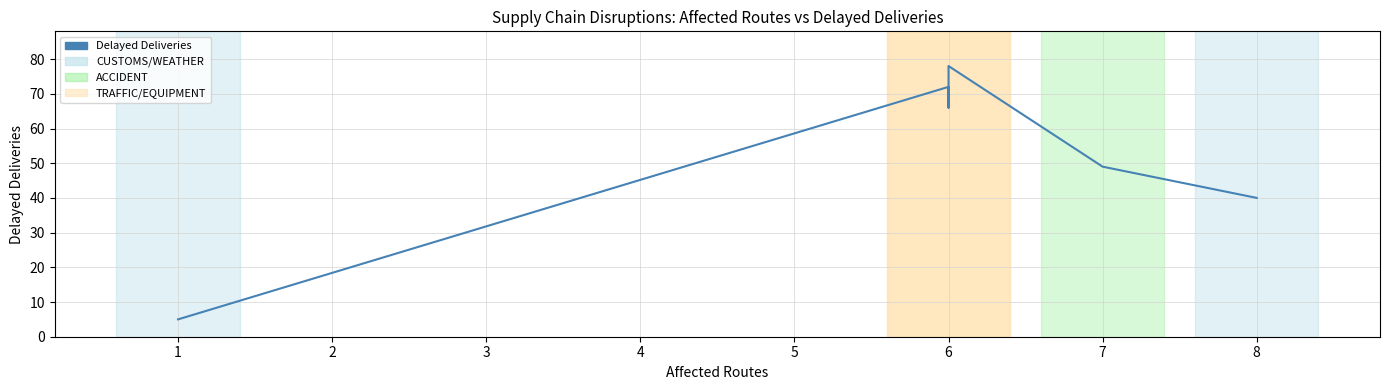

What is the change in value from 1 to 6?

+61